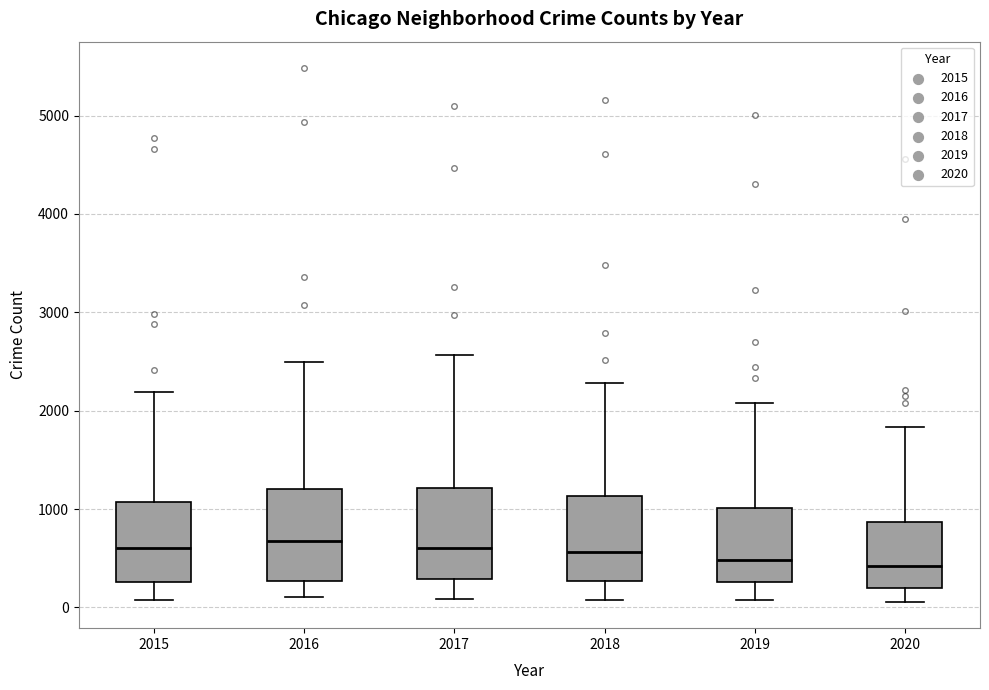

Where is the upper edge of the box at x = 2020 on the y-axis? The values are not printed on the chart, so give them approximately, as read against the axis.

900